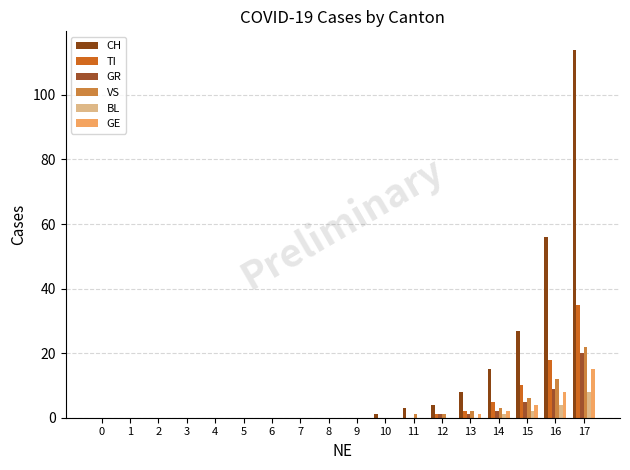

What is the average value of the BL series?

1